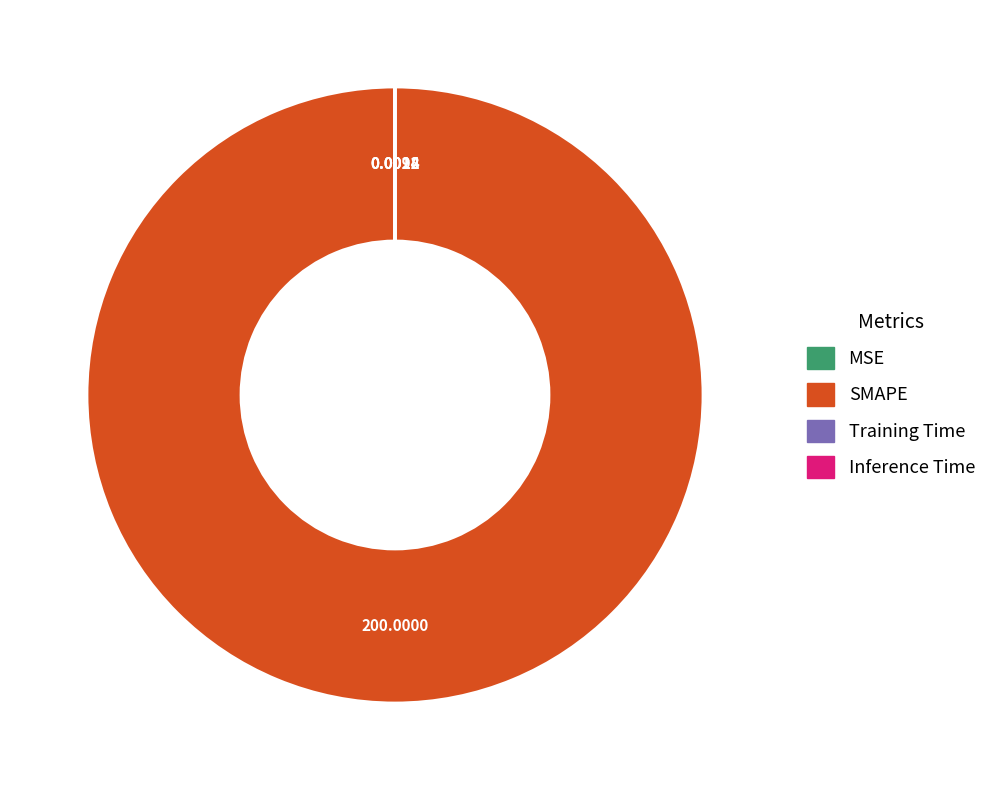

Does SMAPE represent more than half of the total?

Yes